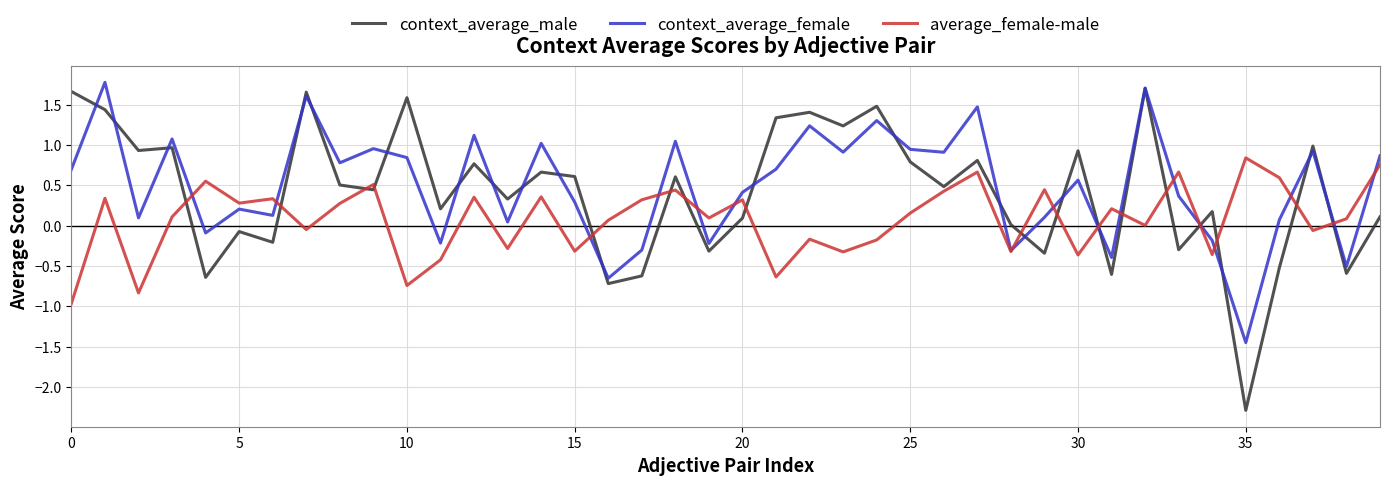

What is the minimum value shown in the chart?

-2.3